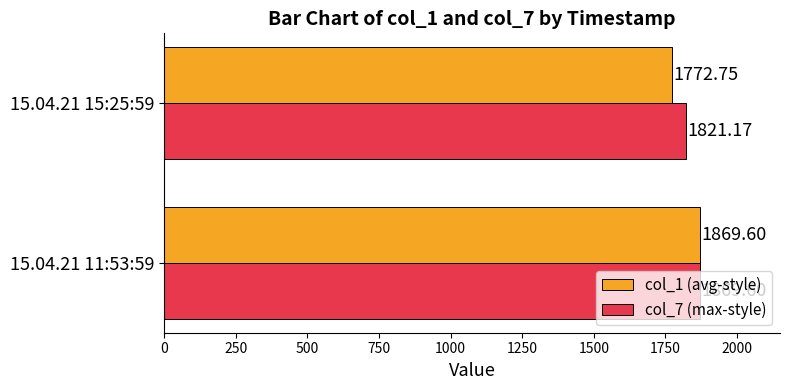

At which label is col_1 (avg-style) closest to 1821?

15.04.21 15:25:59